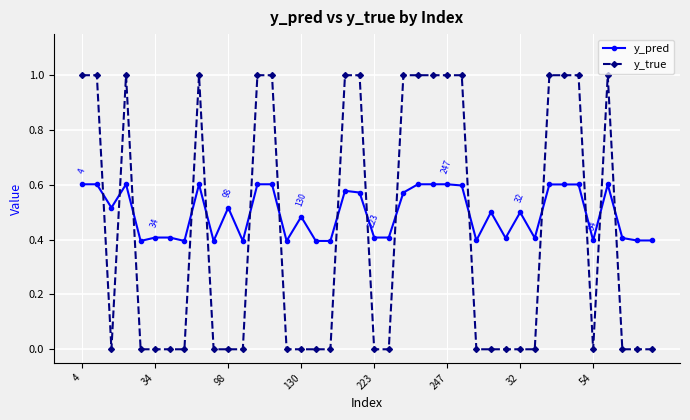

True or false: y_pred has more than 0 interior local peaks.

True